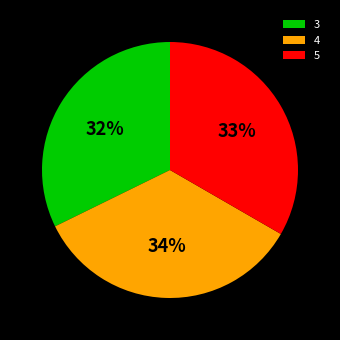

To the nearest percent, what is the combined percentage of 4 and 3?

67%